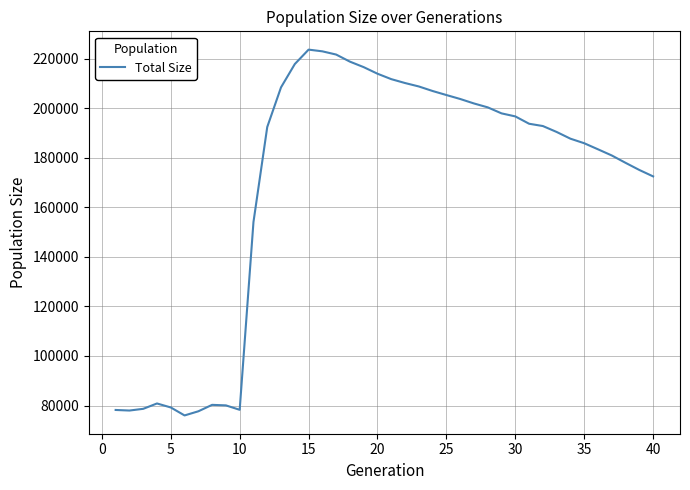

What is the difference between the maximum and minimum values?

147566